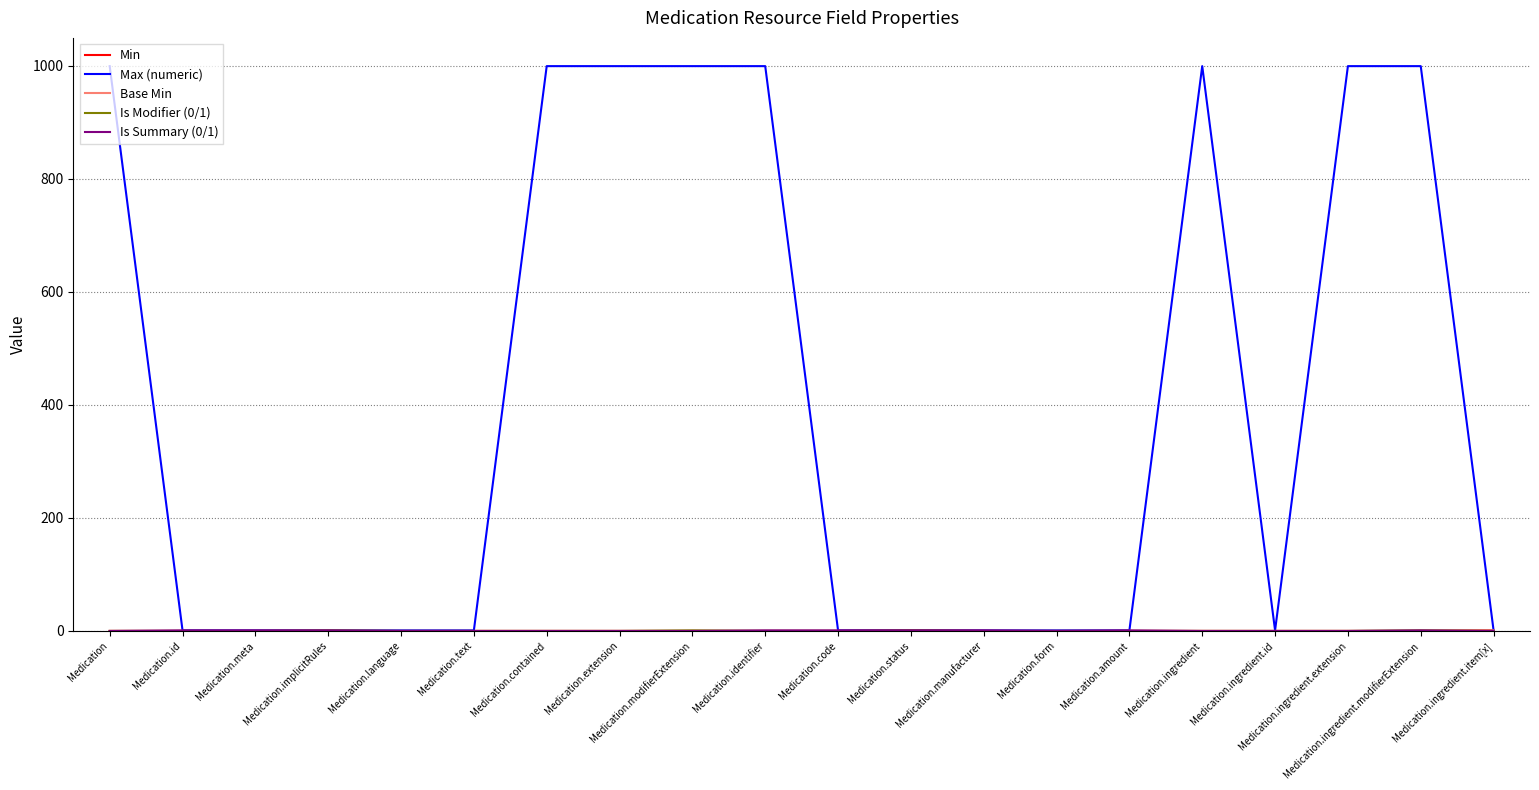

How many lines are shown in the chart?

5